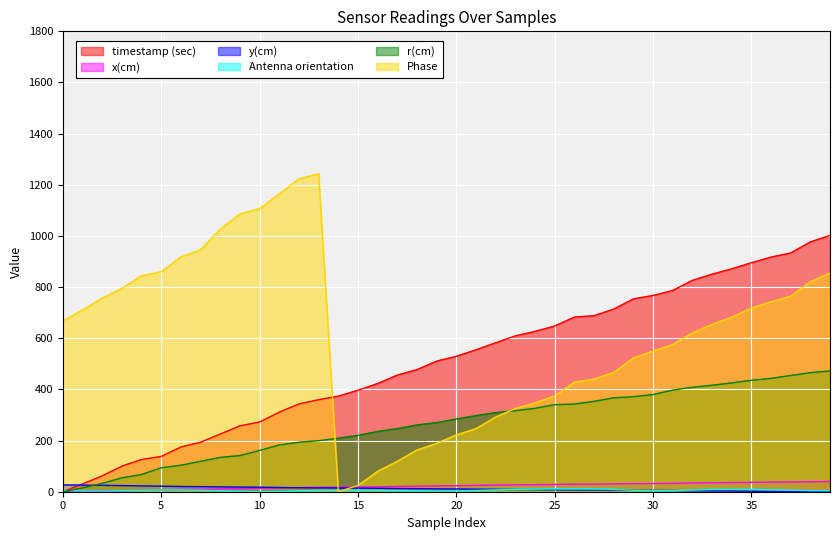

Which series has the largest total across all categories?

Phase